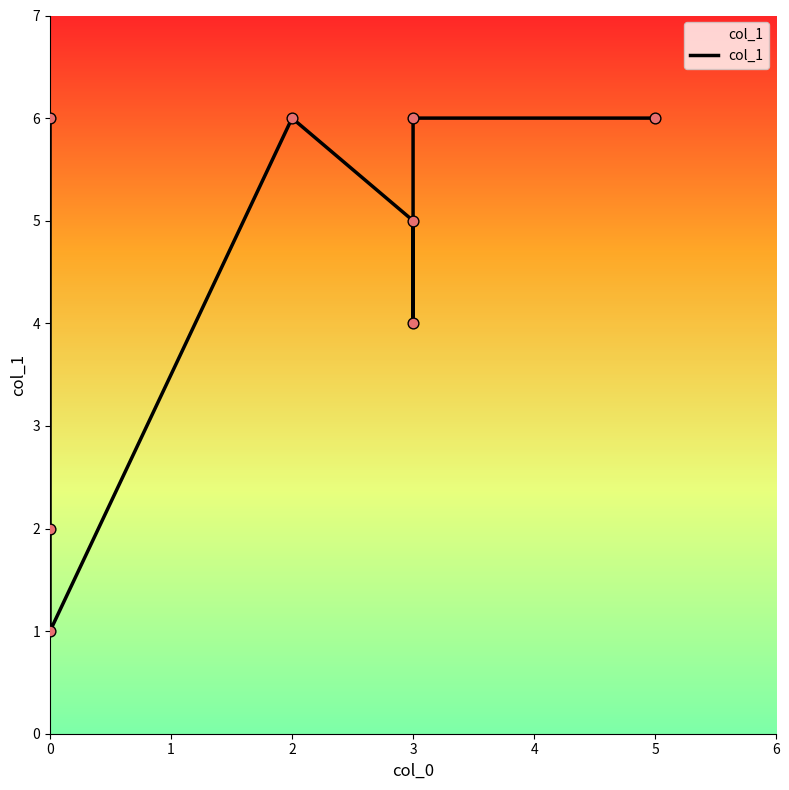

Between 6 and 4, which is larger?

6